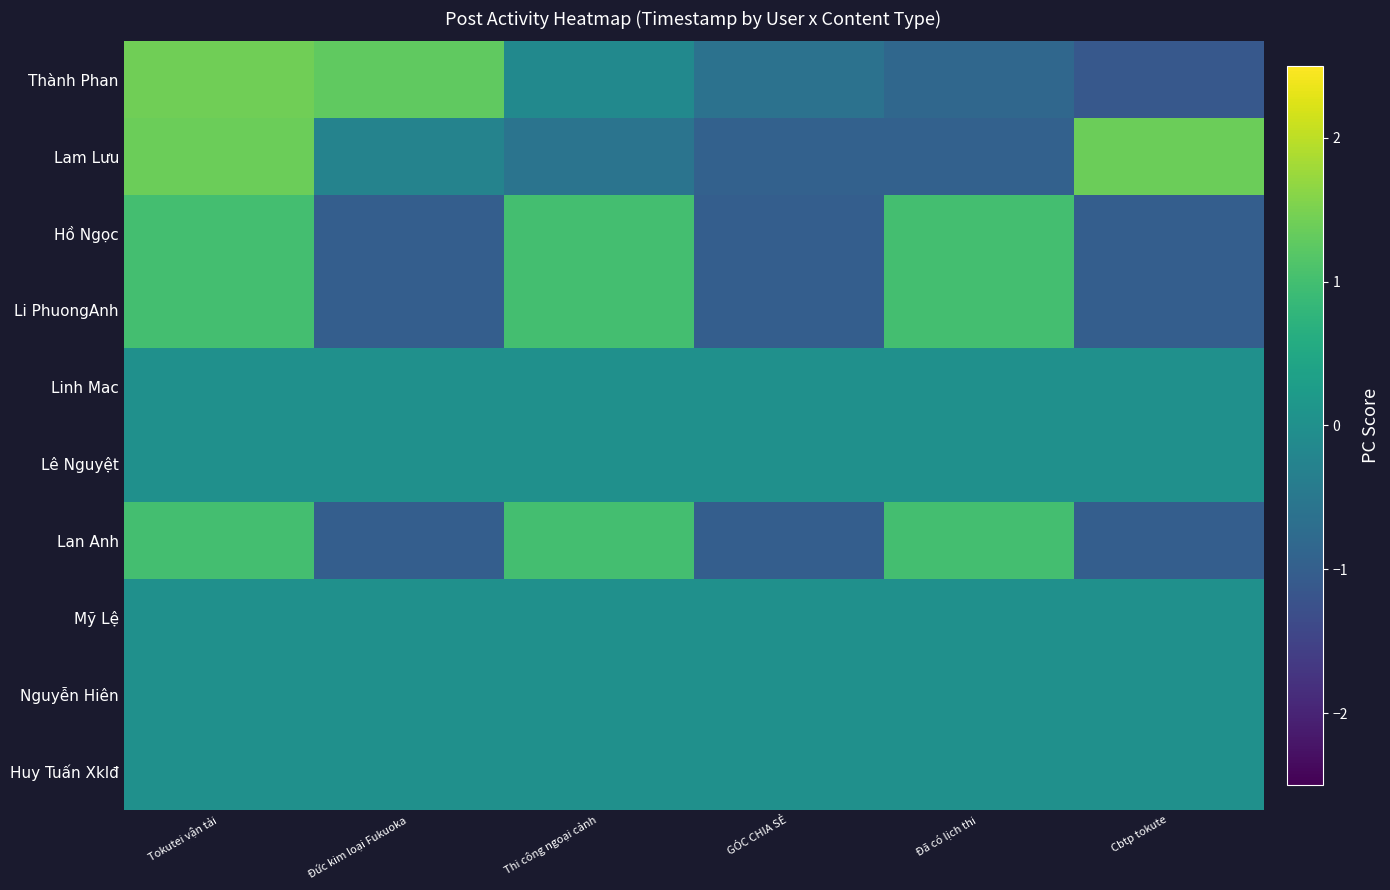

Rank the series by their maximum value, from lowest to highest.

Linh Mac, Lê Nguyệt, Mỹ Lệ, Nguyễn Hiên, Huy Tuấn Xklđ, Hồ Ngọc, Li PhuongAnh, Lan Anh, Lam Lưu, Thành Phan